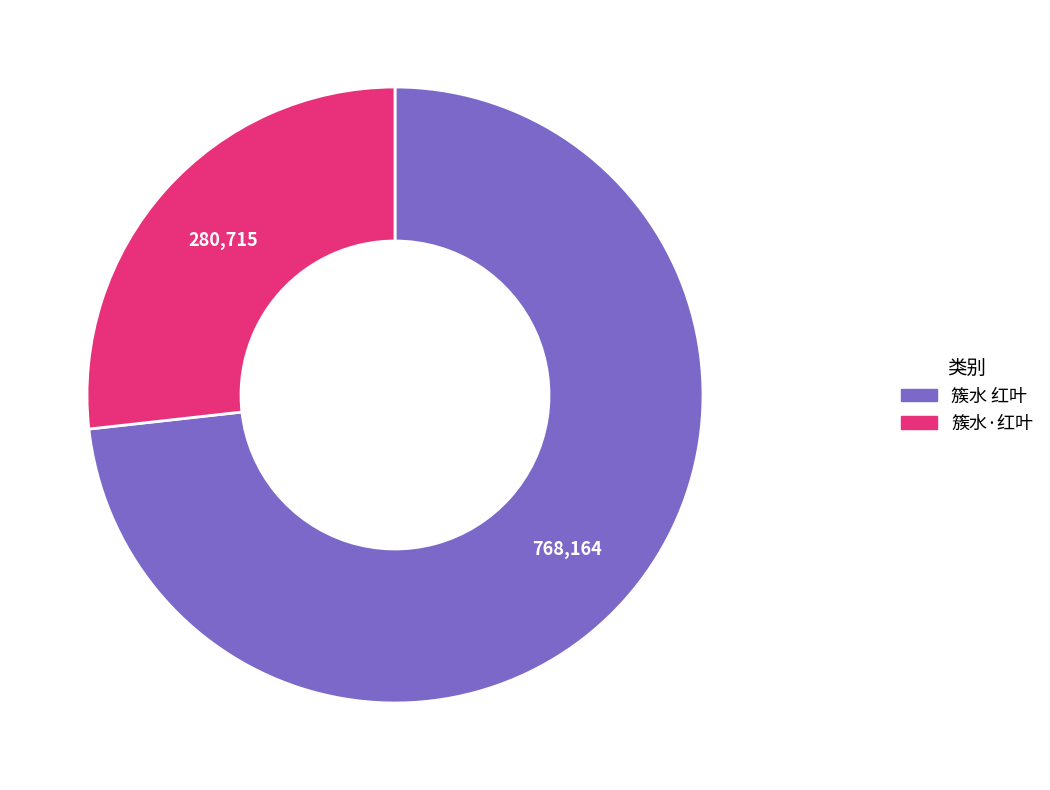

Does 簇水 红叶 represent more than half of the total?

Yes